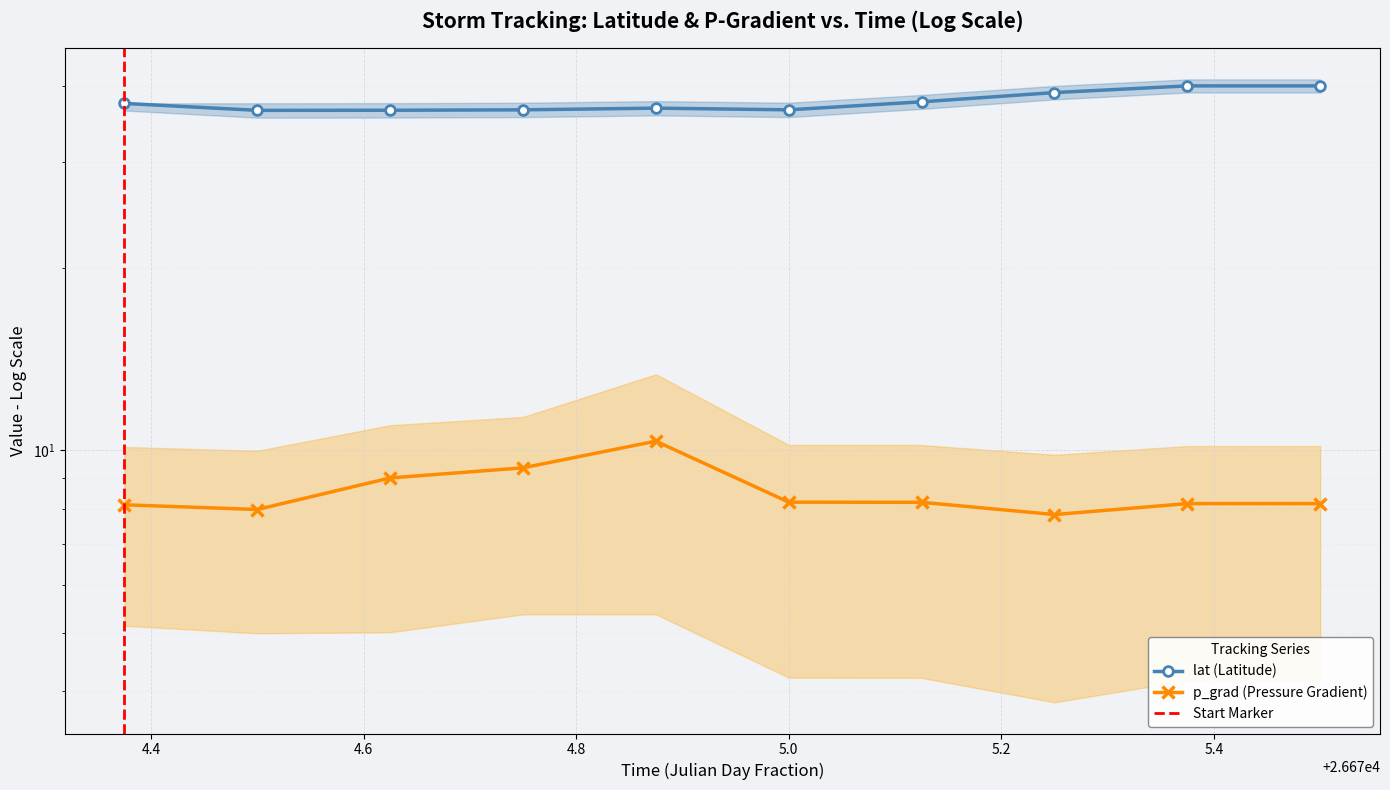

What is the label of the 9th point from the right?

26674.5